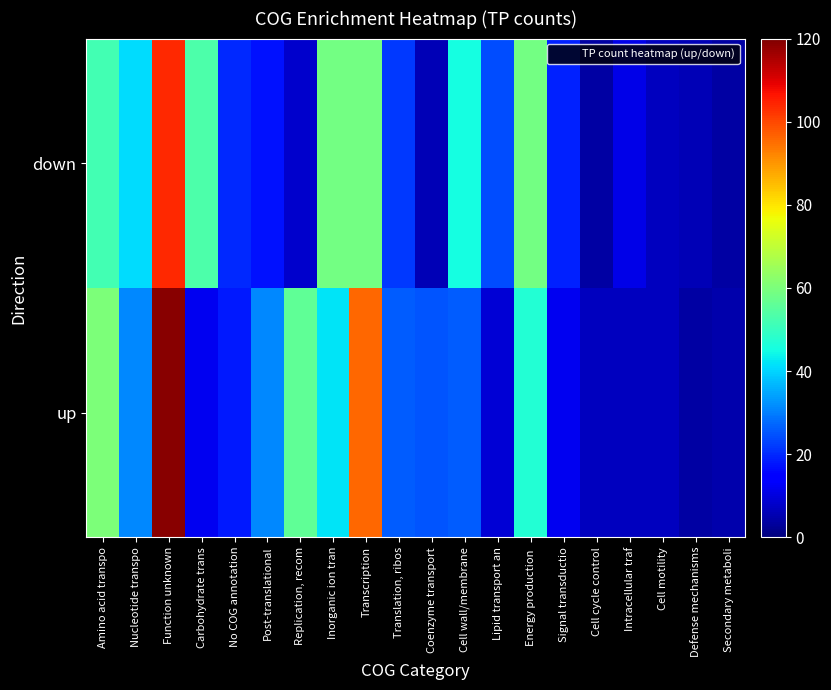

List the series in order of their overall mean, lowest first.

down, up